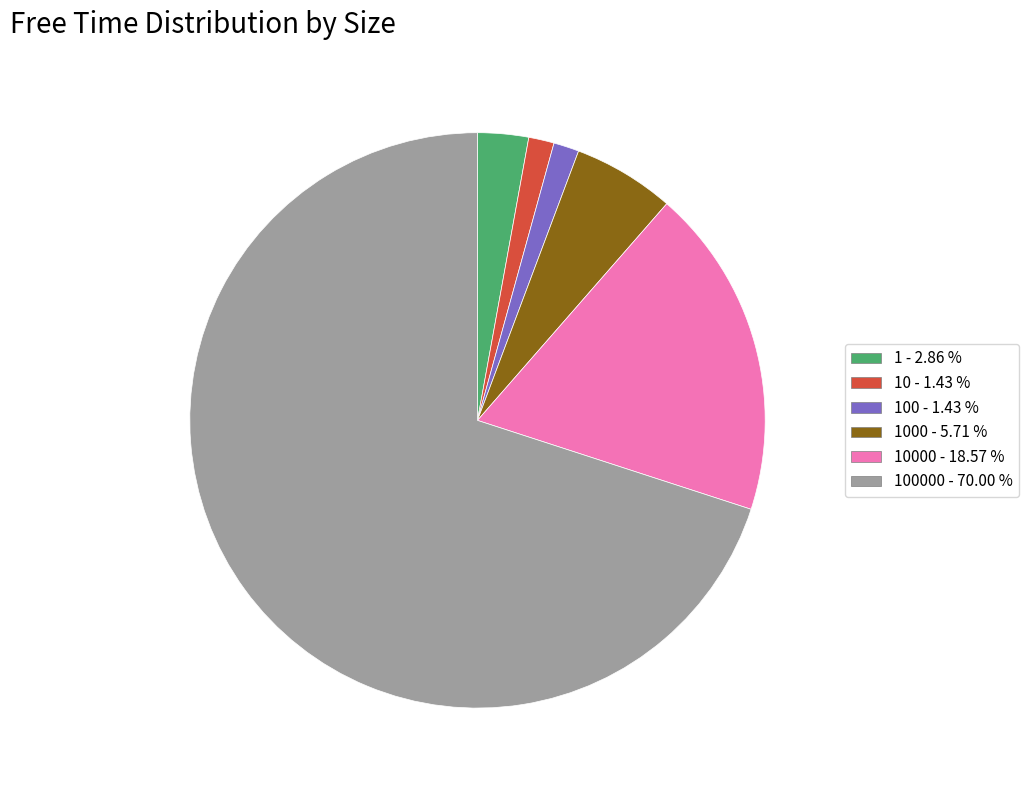

Does any single category account for the majority?

Yes